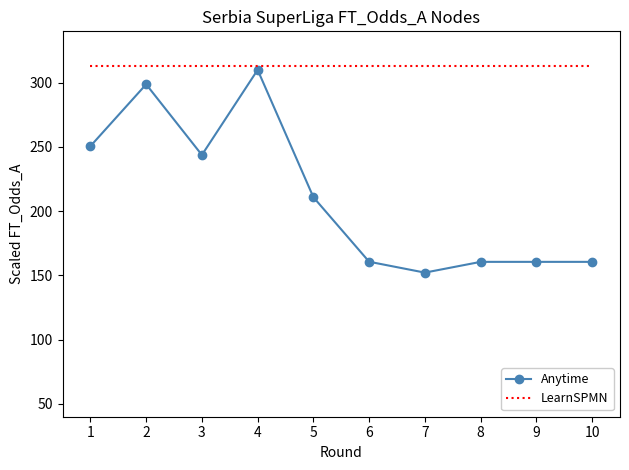

Rank the series at 7 from lowest to highest value.

Anytime, LearnSPMN